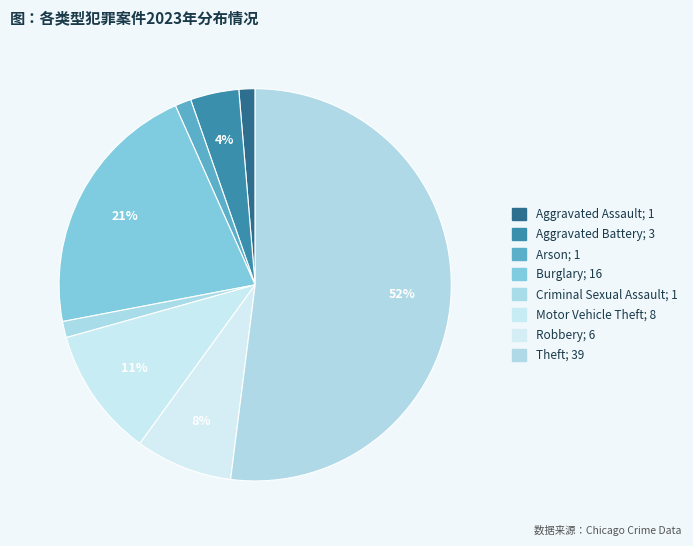

To the nearest percent, what is the difference between the largest and smallest slice percentages?

51%